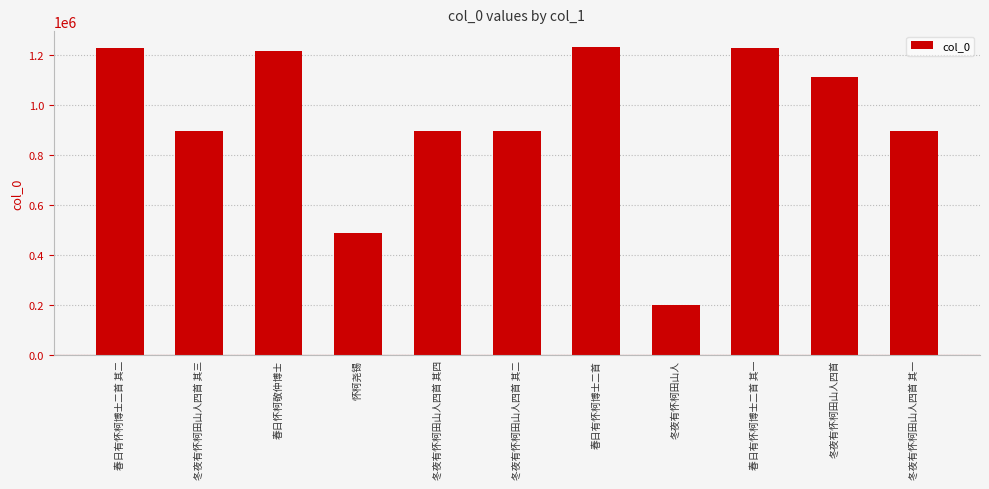

What is the sum of all values?

10293962